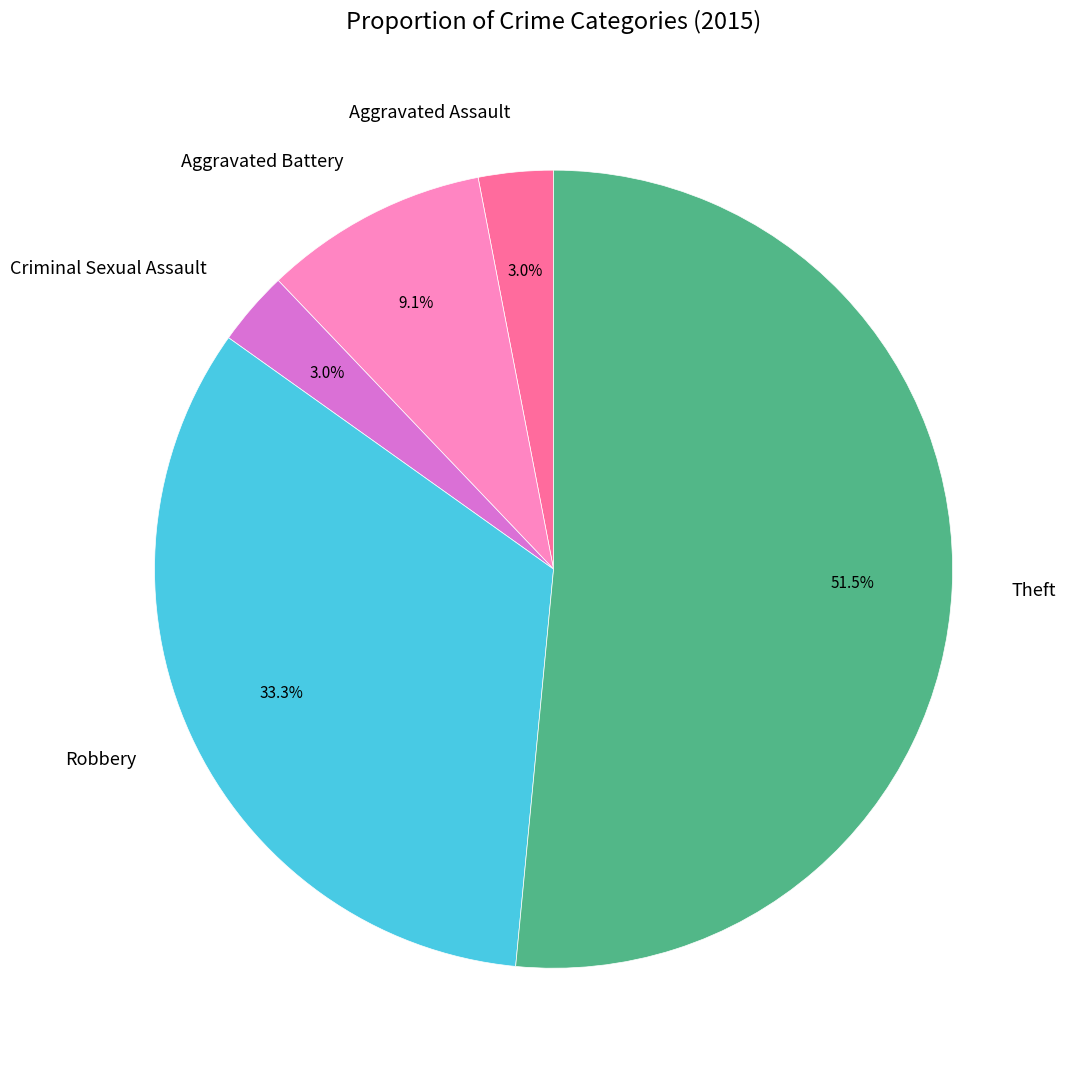

Is the sum of Aggravated Battery and Aggravated Assault greater than half?

No